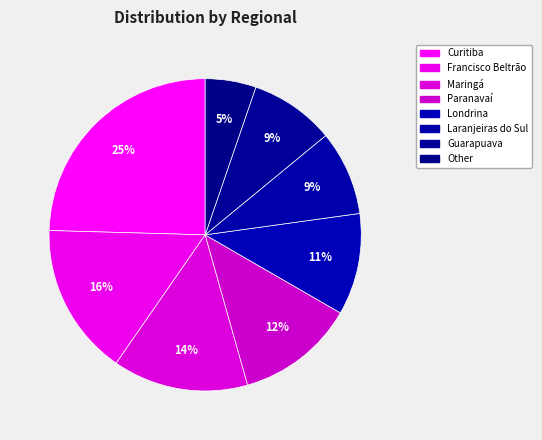

True or false: Londrina accounts for 11% of the total.

True